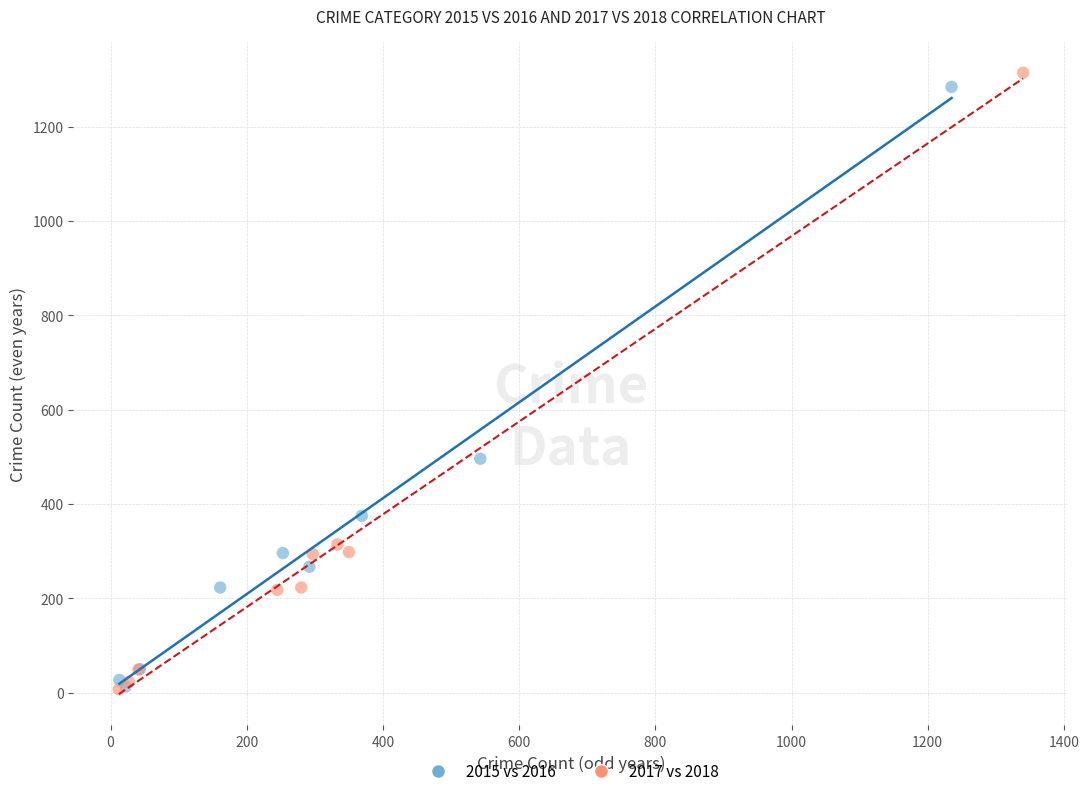

Which series has the widest spread of Y values?

2017 vs 2018